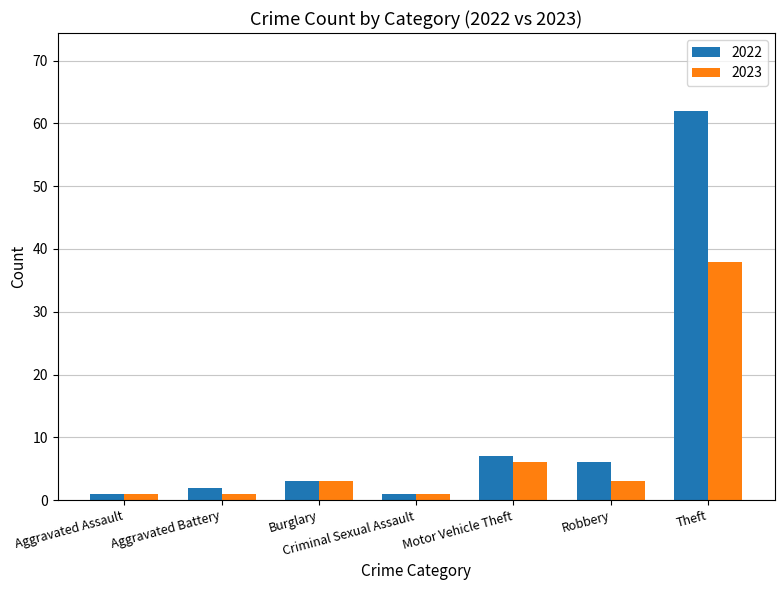

What is the average value of the 2023 series?

8